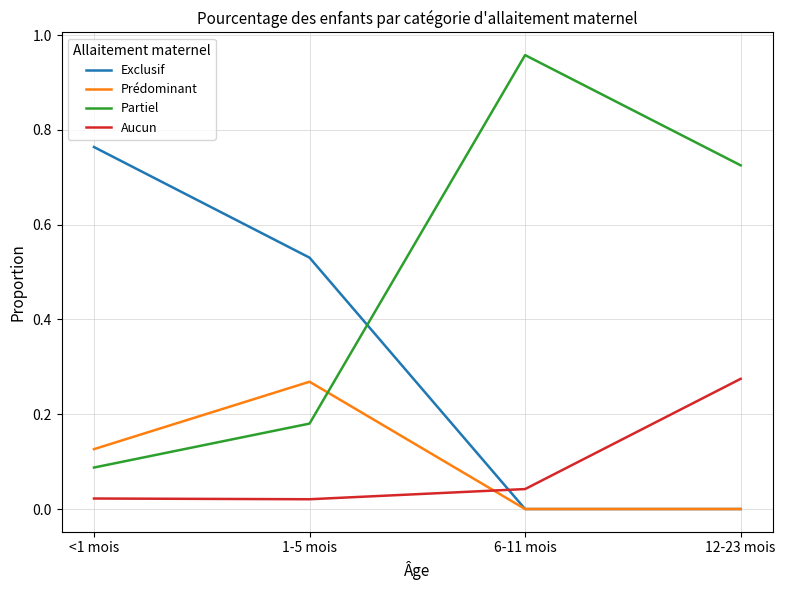

How many intersections are there between Exclusif and Aucun?

1